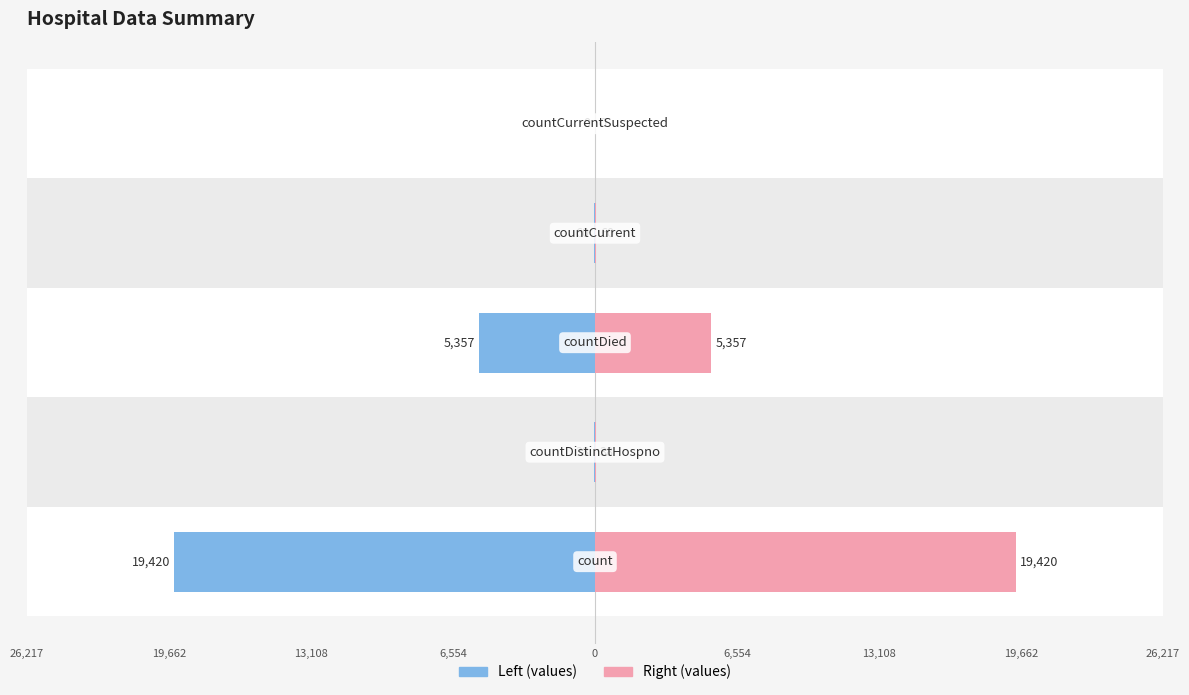

How many distinct data groups are displayed?

2